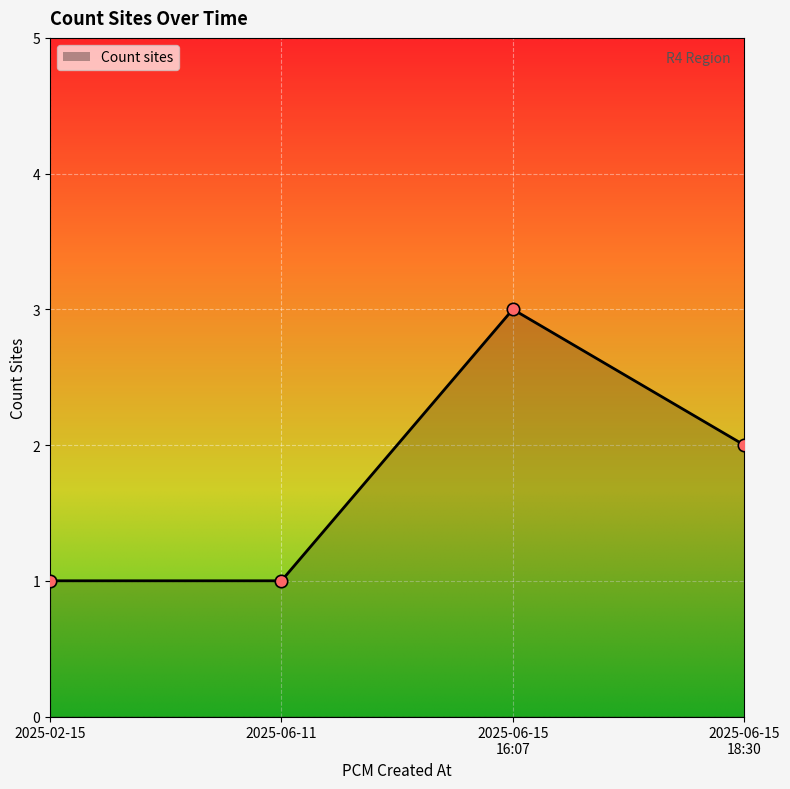

What position from the left is 2025-06-11?

2